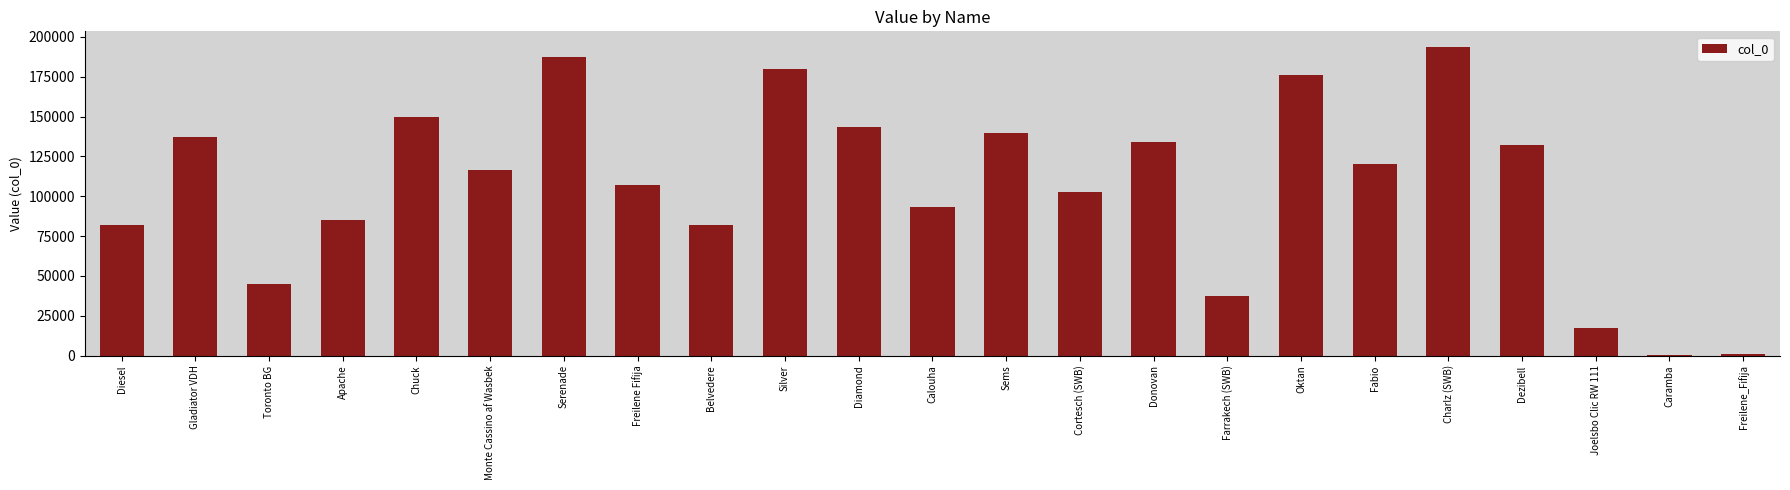

What is the sum of all values?

2461280